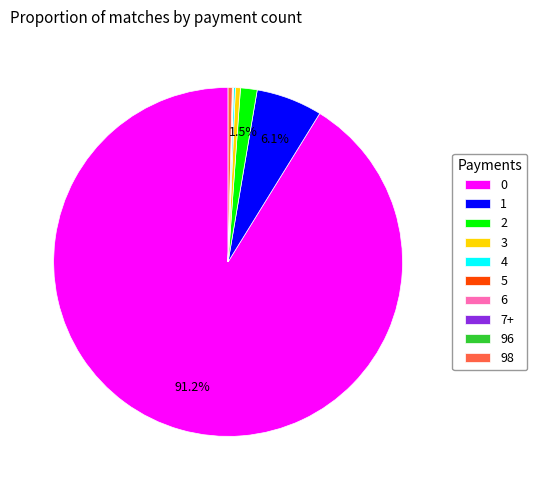

Is 0 the majority of the pie?

Yes